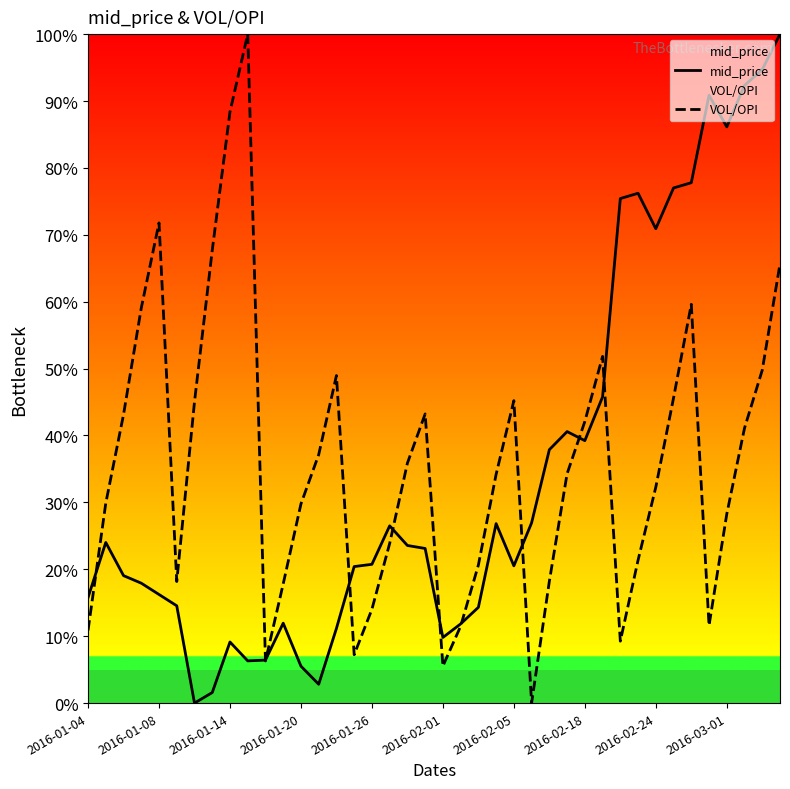

True or false: mid_price has a value of 33.3 at 2016-01-26.

False